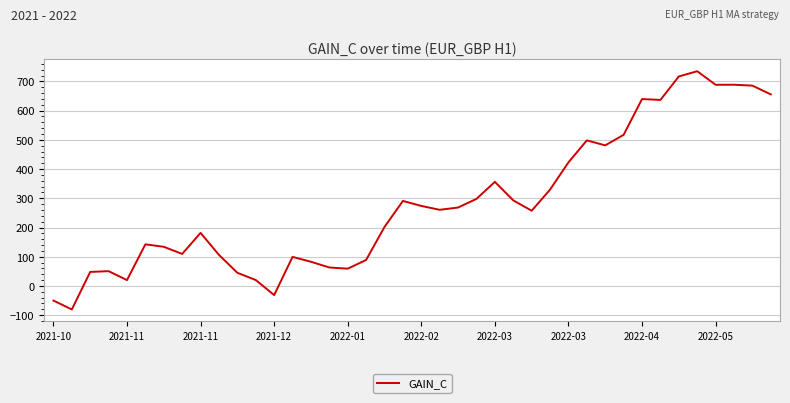

What is the smallest value displayed?

-80.5